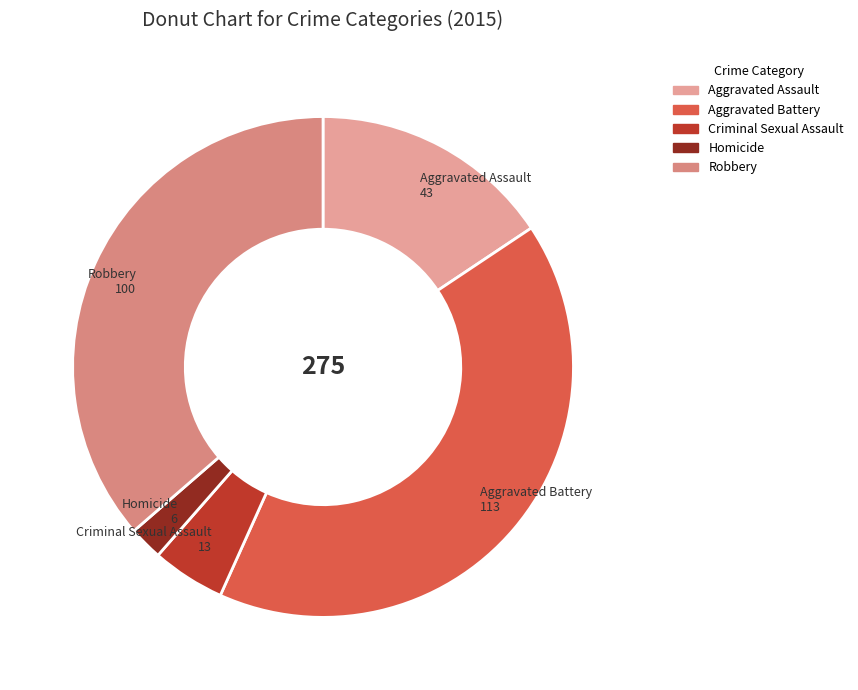

Combined, do Aggravated Battery and Criminal Sexual Assault account for over 50%?

No